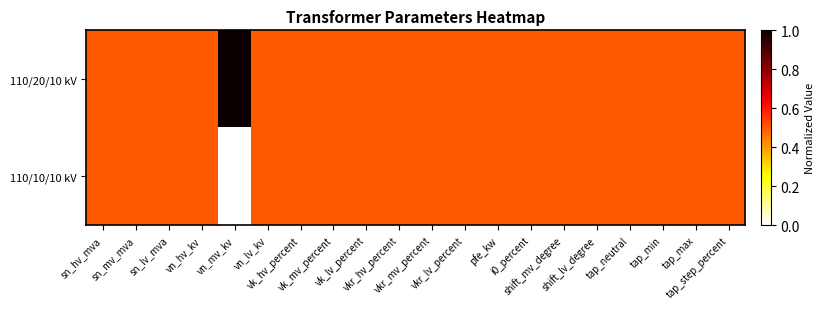

How many data points does each series have?

20